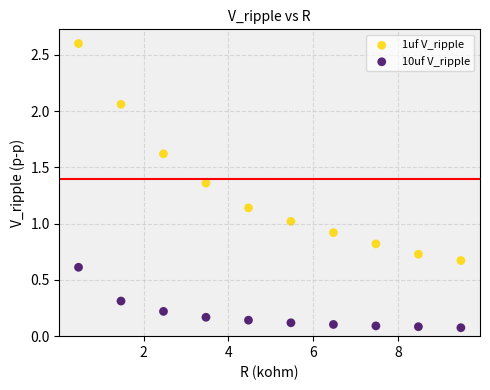

Across all data points, what is the range of Y values (max minus min)?

2.5